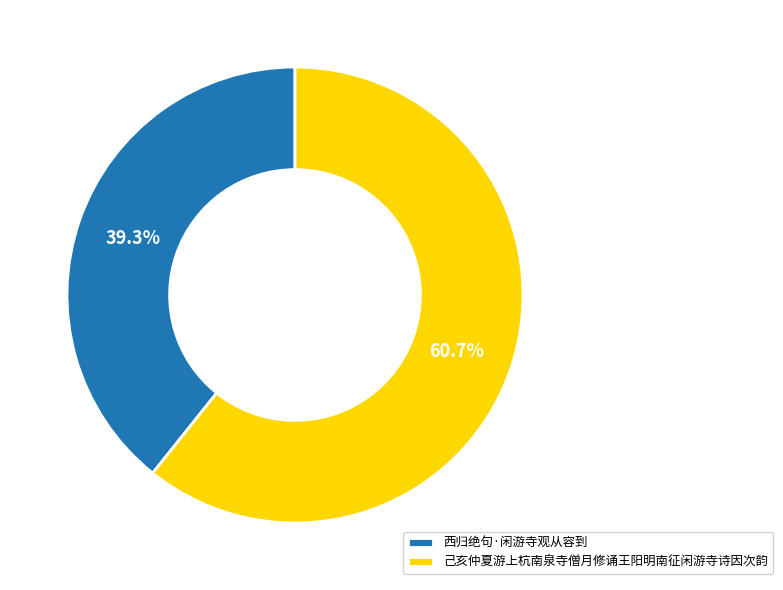

To the nearest percent, what percentage of the pie is 西归绝句·闲游寺观从容到?

39%